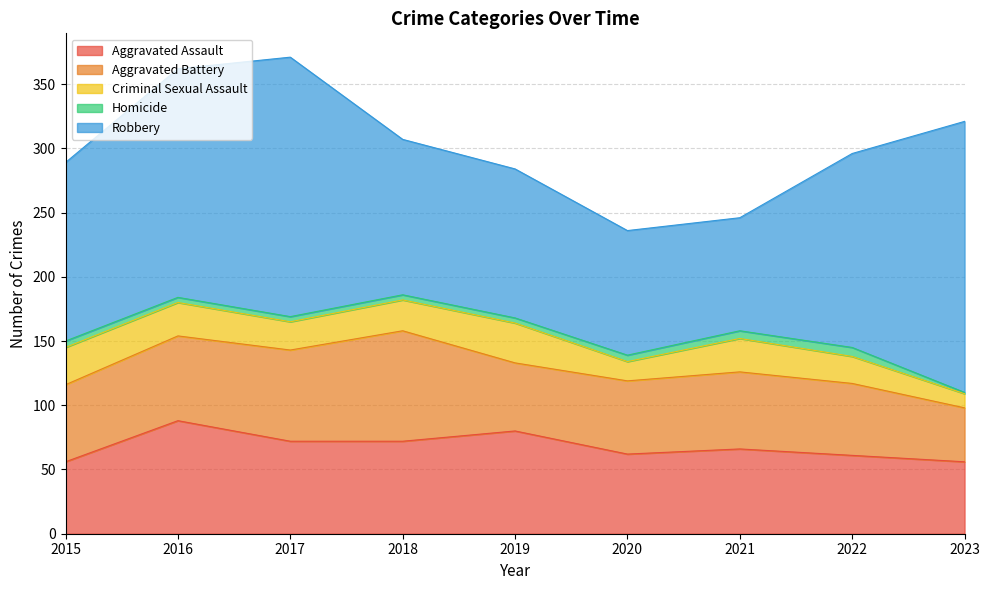

Where does the Homicide series first go above 4?

2015